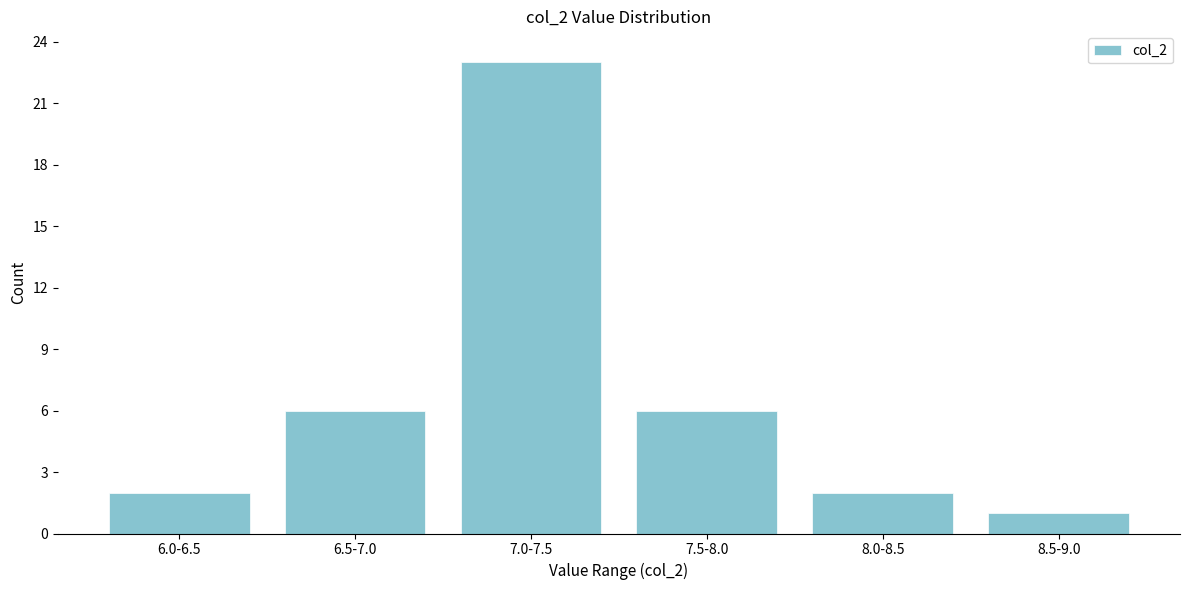

Reading right to left, transcribe all the data shown in this chart.

1	2	6	23	6	2